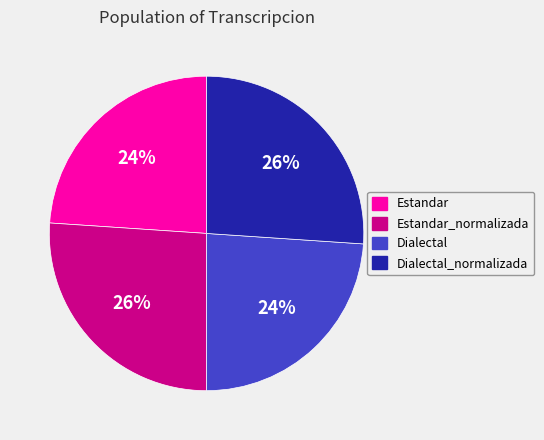

To the nearest percent, what portion does Estandar_normalizada represent?

26%